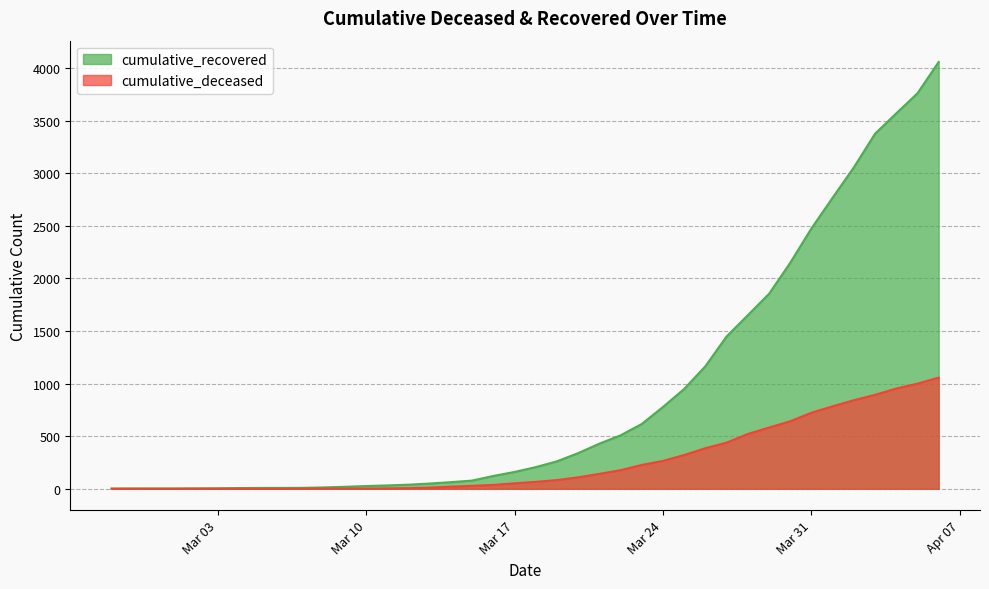

Is the value of cumulative_recovered at 2020-02-28 greater than the value of cumulative_deceased at 2020-04-03?

No